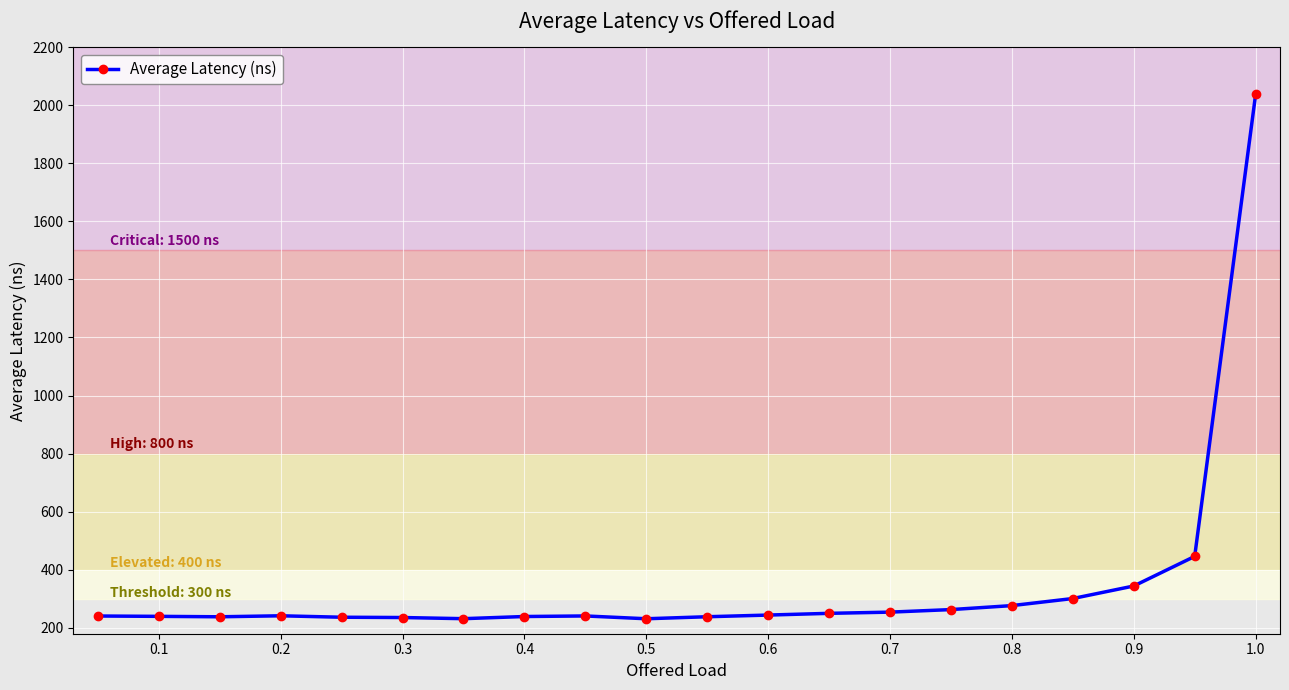

Is this an area chart (filled region under the line)?

No